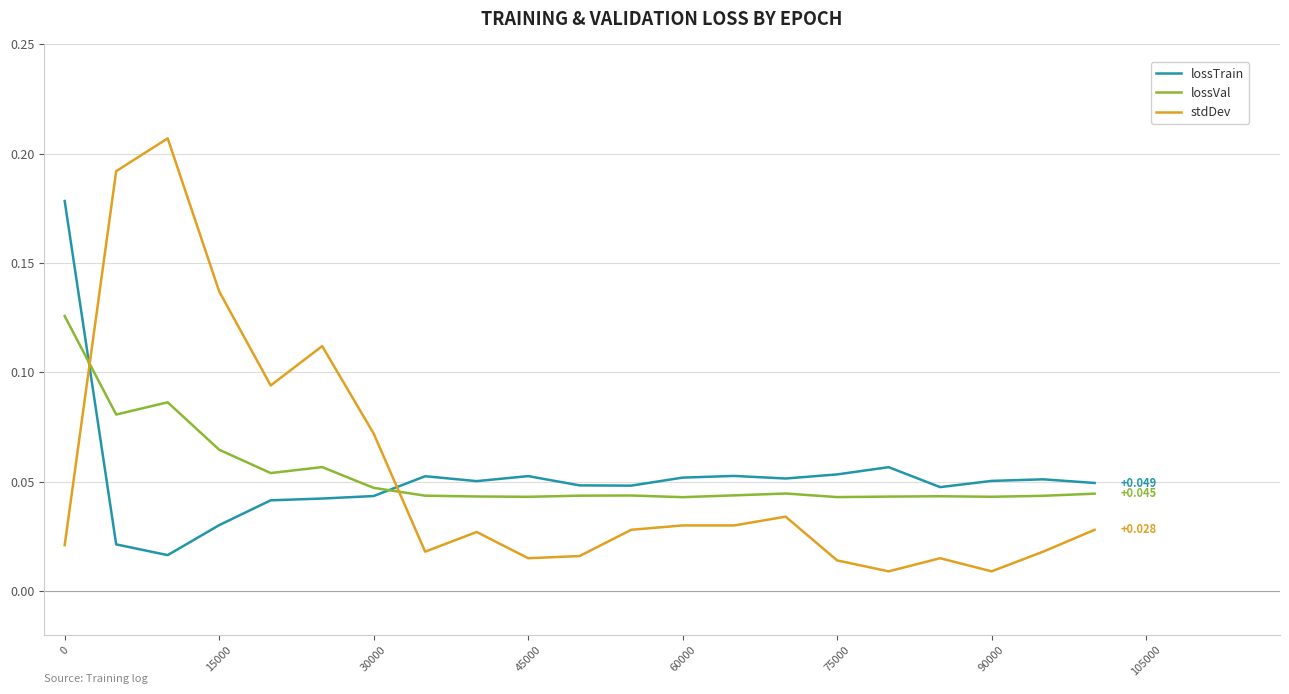

Which series has the widest spread of values?

stdDev